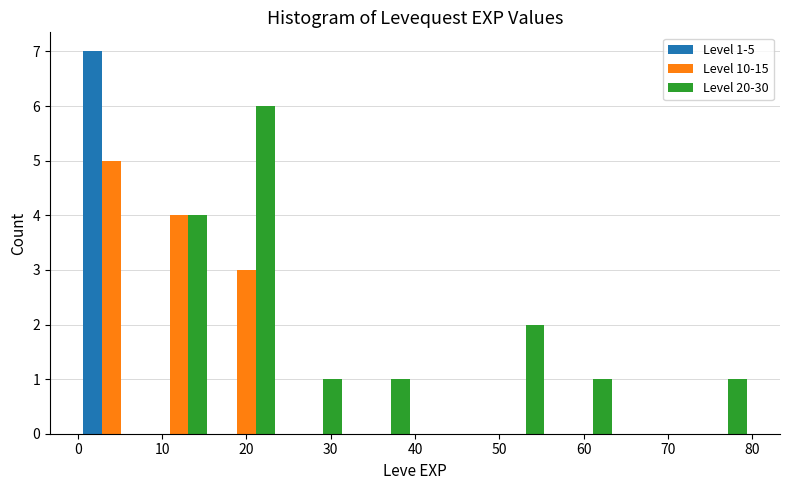

In the Level 1-5 series, which range on the x-axis has the tallest bar?

0 to 8